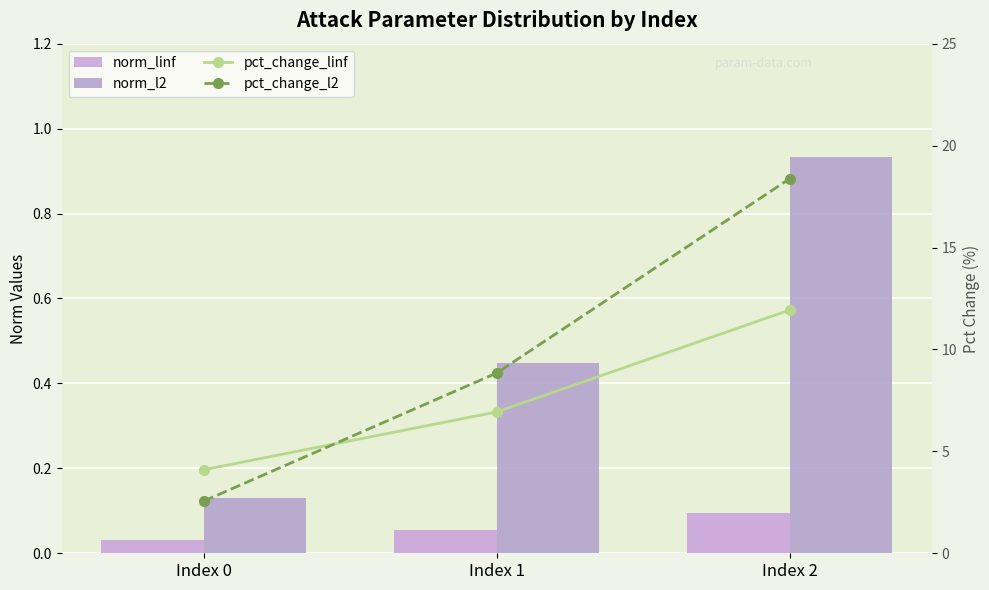

Count the number of categories in the chart.

3